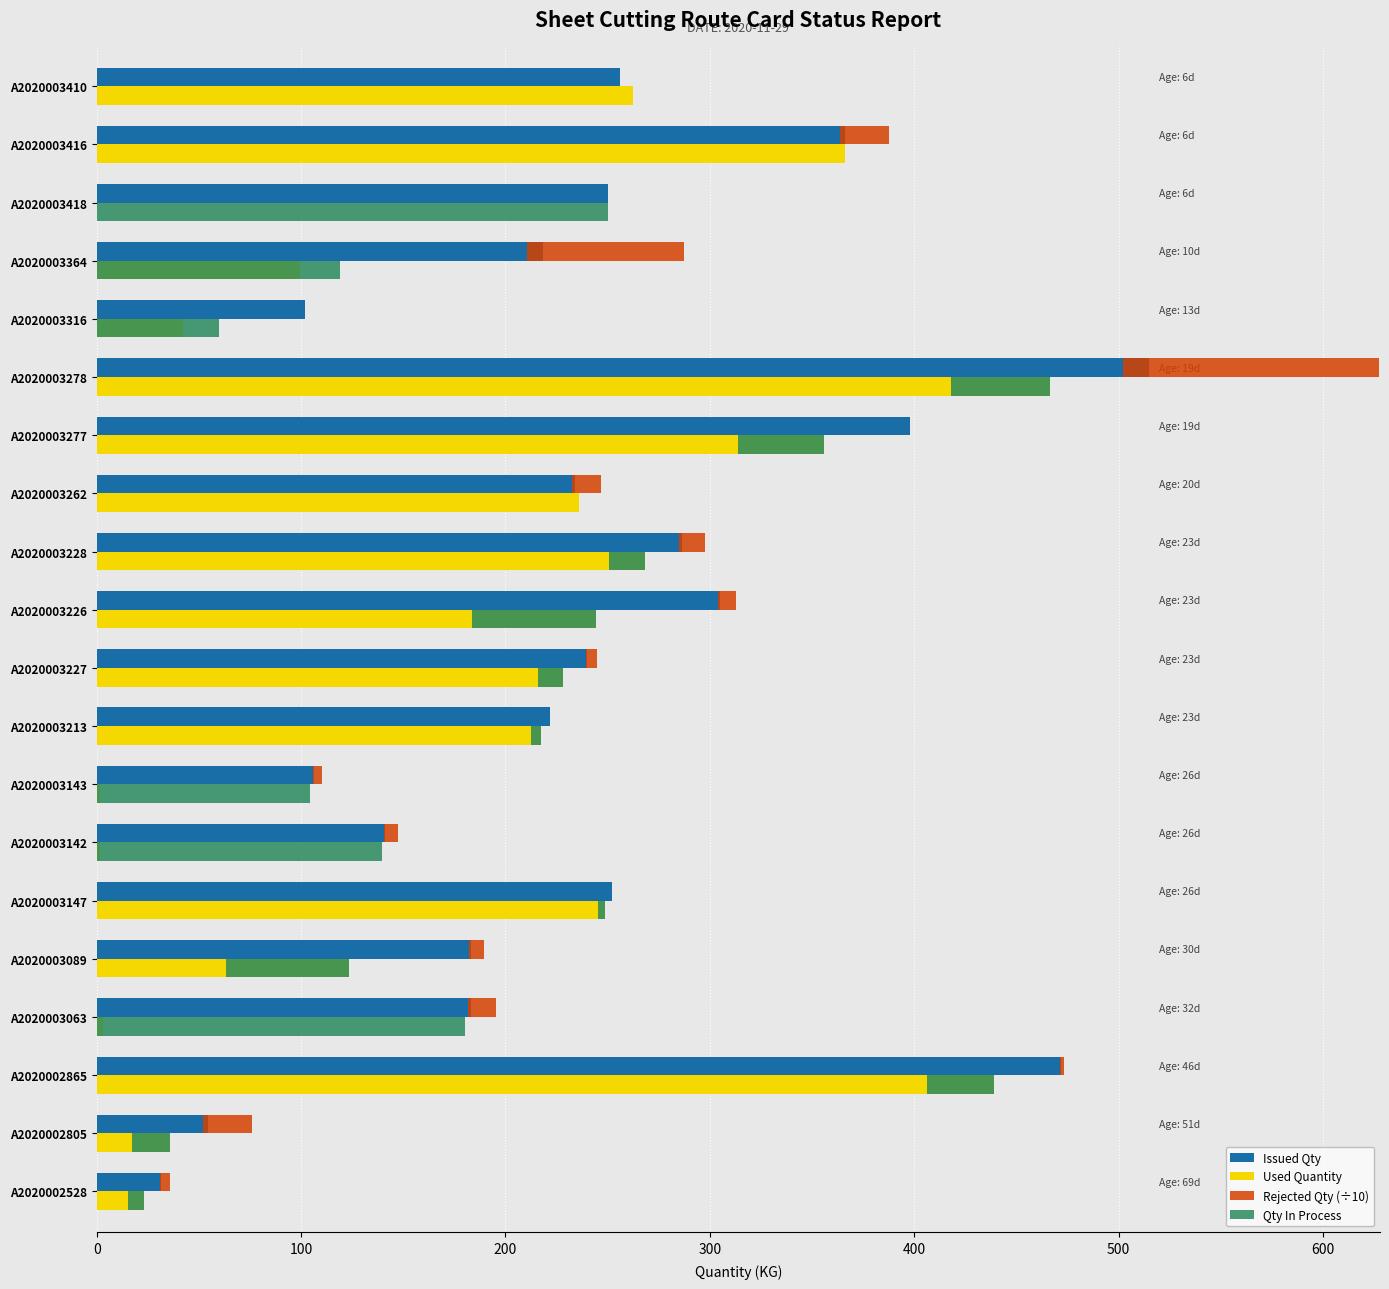

True or false: Rejected Qty (÷10) has a value of 132.2 at A2020003364.

False